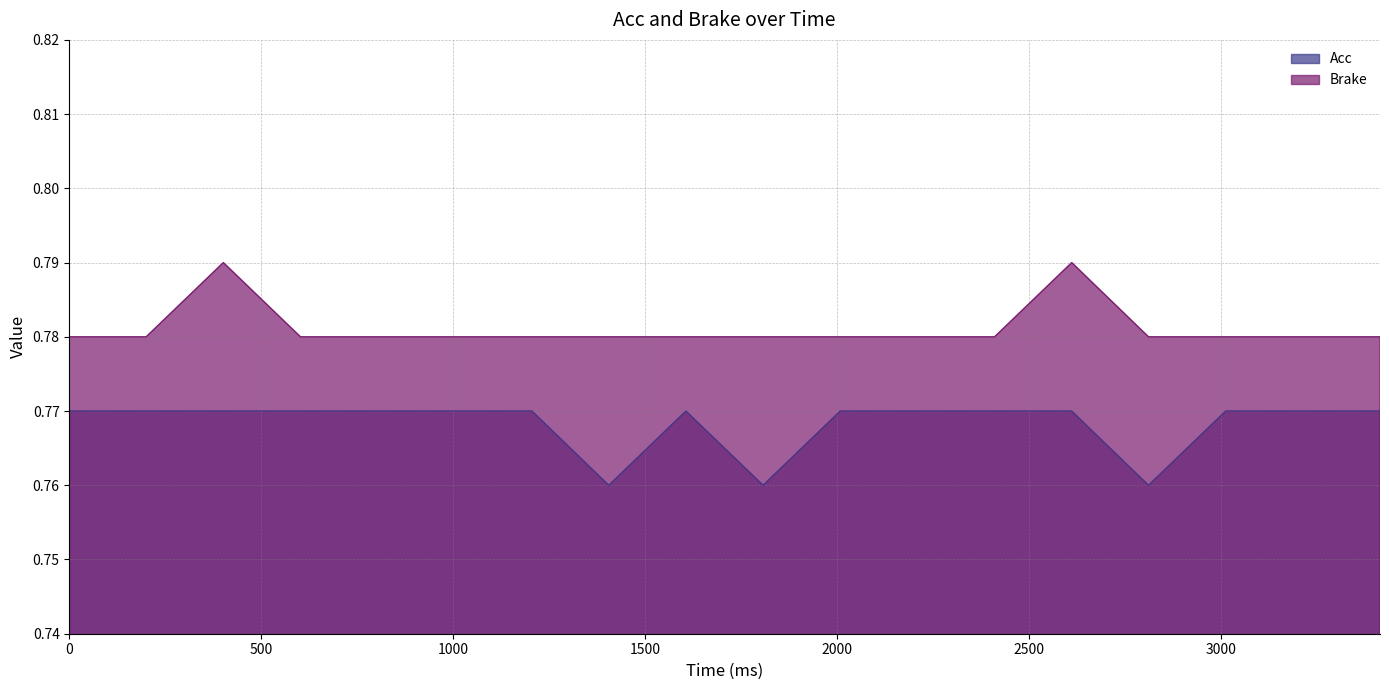

What is the value of the Brake point at the 11th from the left?

0.8